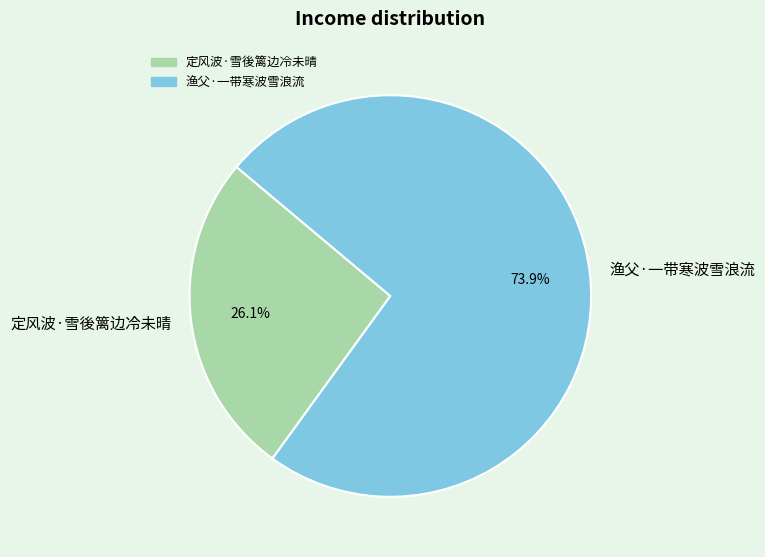

To the nearest percent, what is the difference between the largest and smallest slice percentages?

48%